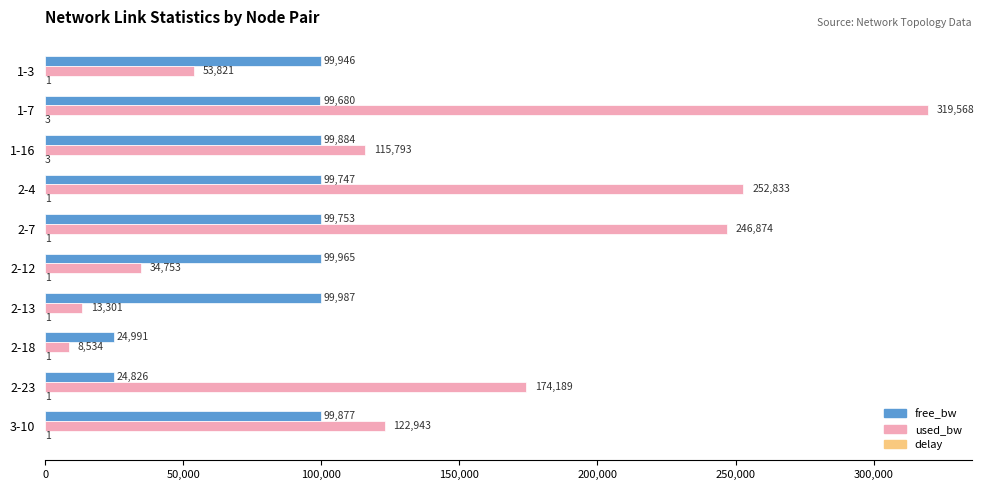

Which series has the largest total across all categories?

used_bw